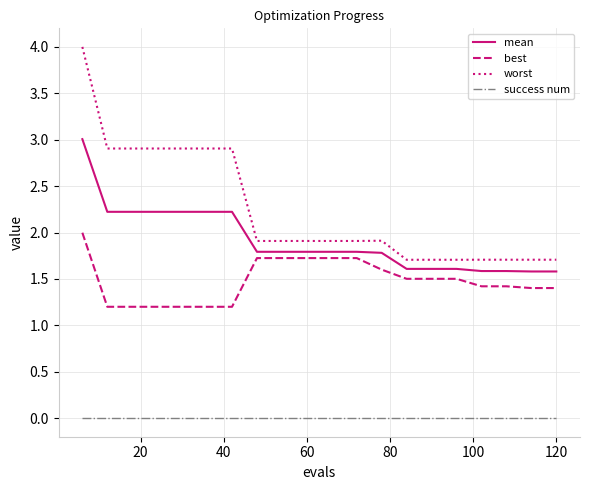

List the series in order of their peak value, lowest first.

success num, best, mean, worst